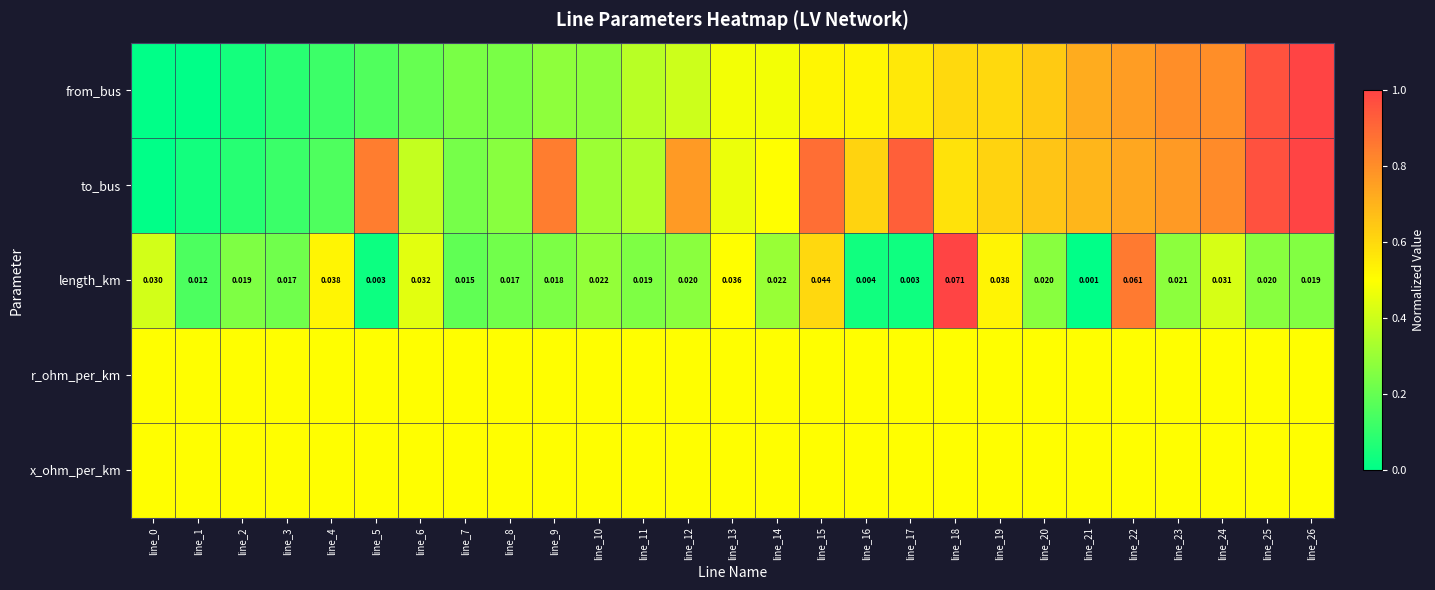

List the labels in order of length_km value, smallest first.

line_21, line_5, line_17, line_16, line_1, line_7, line_3, line_8, line_9, line_11, line_2, line_26, line_20, line_25, line_12, line_23, line_10, line_14, line_0, line_24, line_6, line_13, line_4, line_19, line_15, line_22, line_18